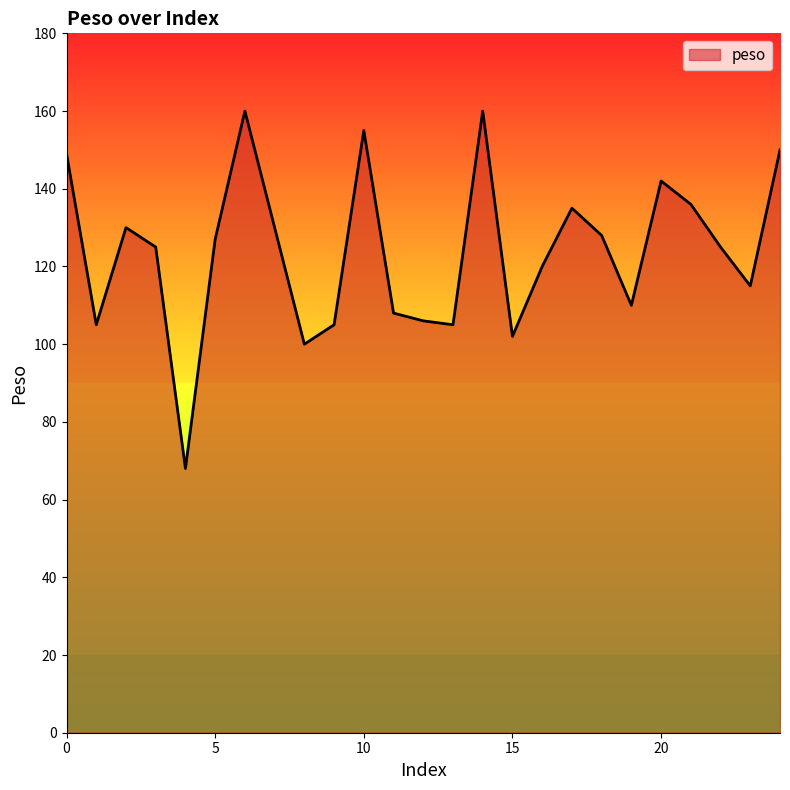

What is the difference between the maximum and minimum values?

92